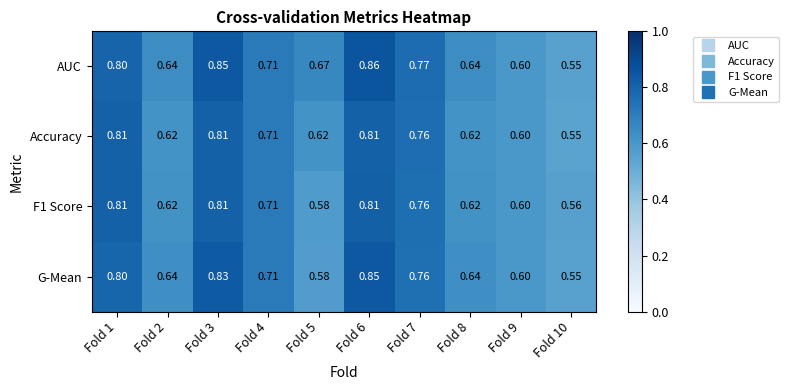

Which series has the largest total across all categories?

AUC